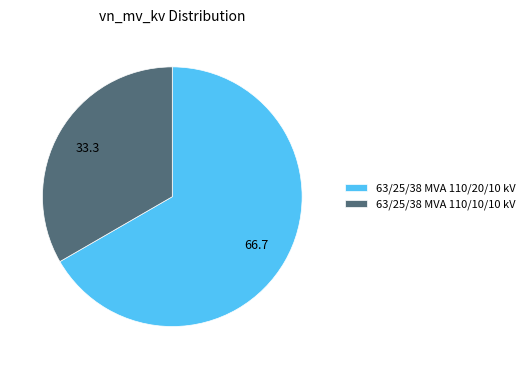

True or false: 63/25/38 MVA 110/20/10 kV accounts for 67% of the total.

True